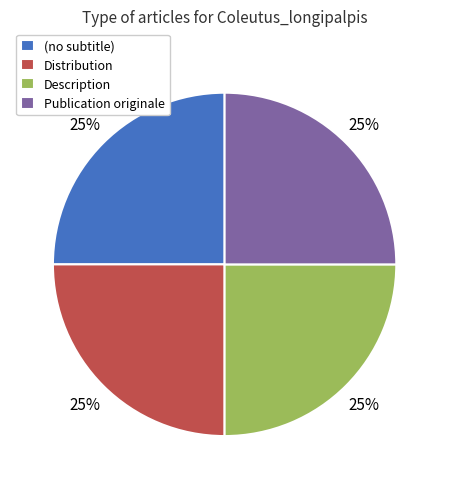

To the nearest percent, what is the difference between the largest and smallest slice percentages?

0%